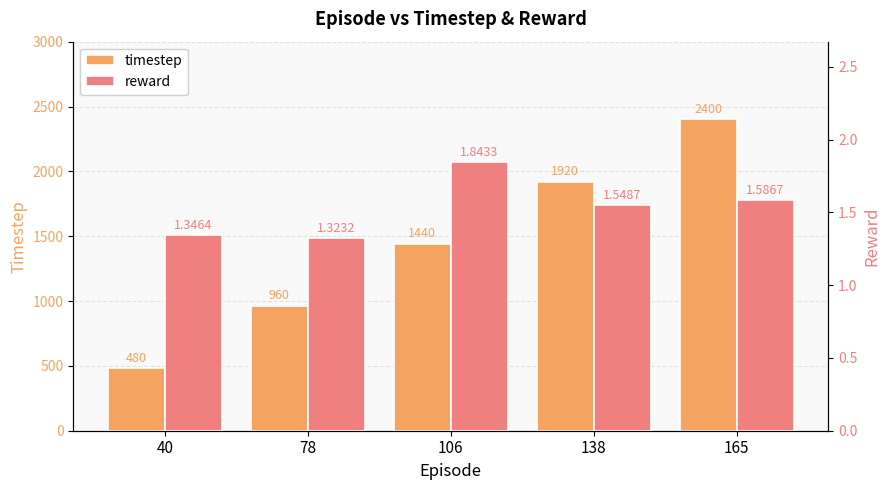

The timestep series shows 3865.0 at 165. True or false?

False